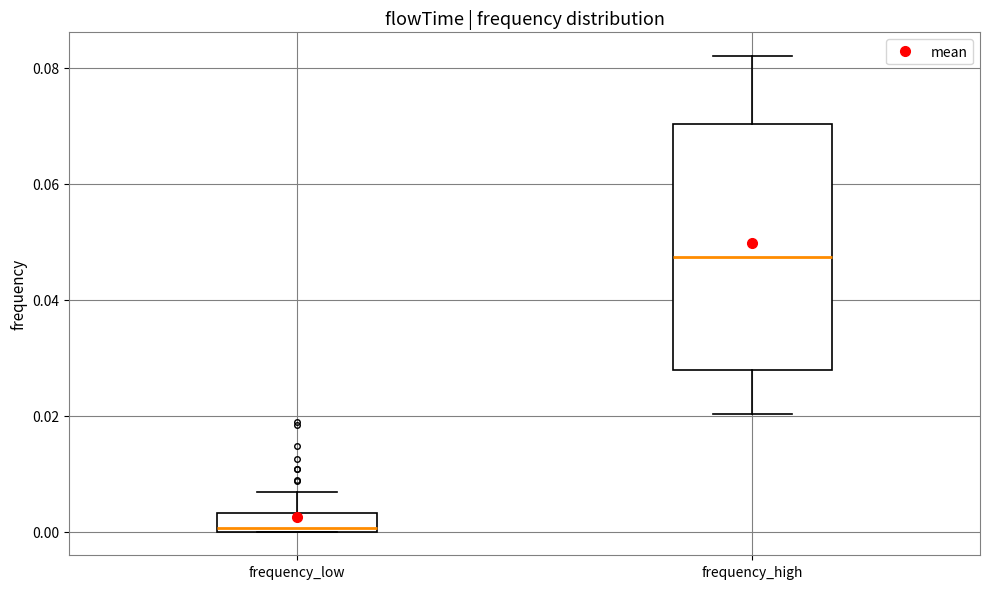

Reading left to right, transcribe this box plot: for each box, give where its median line is, the range the box spans, and where its two whiskers end, as read against the y-axis. The values are not printed on the chart, so give them approximately, as read against the axis.

frequency_low: median 0.000 (just above the box's lower edge), box 0.000 to 0.004, whiskers 0.000 to 0.006
frequency_high: median 0.048, box 0.028 to 0.070, whiskers 0.020 to 0.082